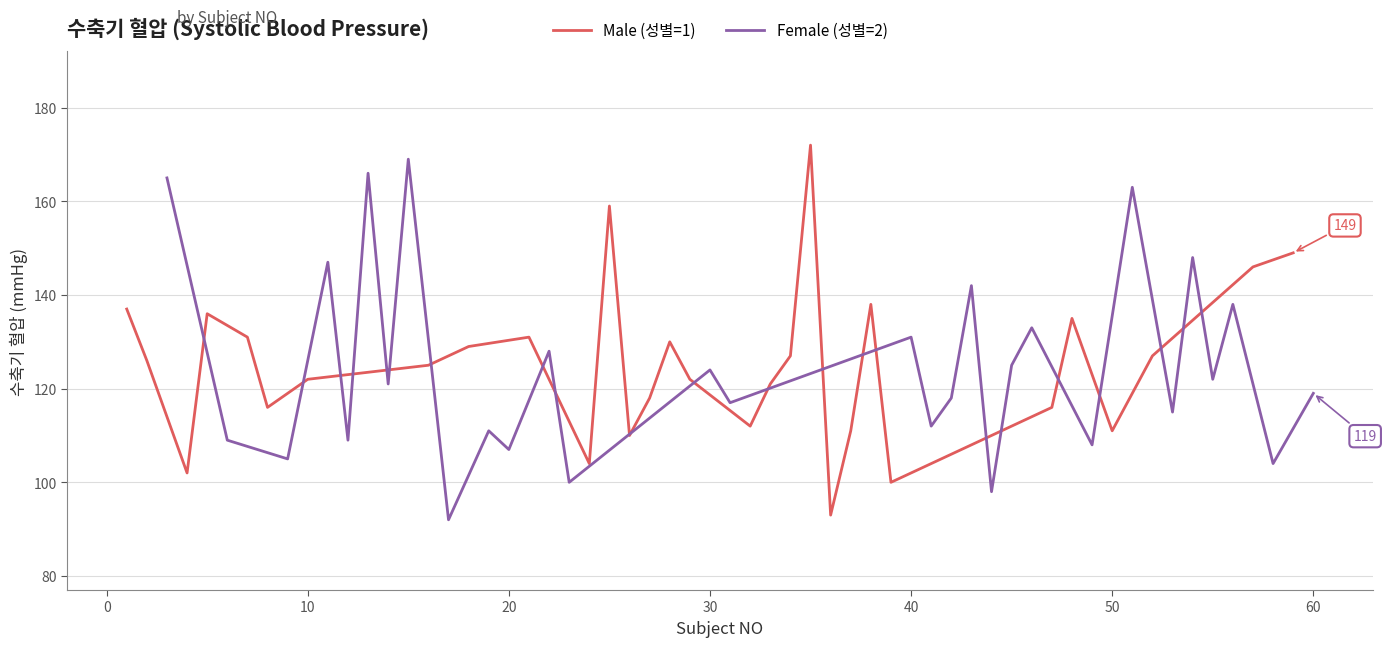

What is the sum of all Female (성별=2) values?

3746